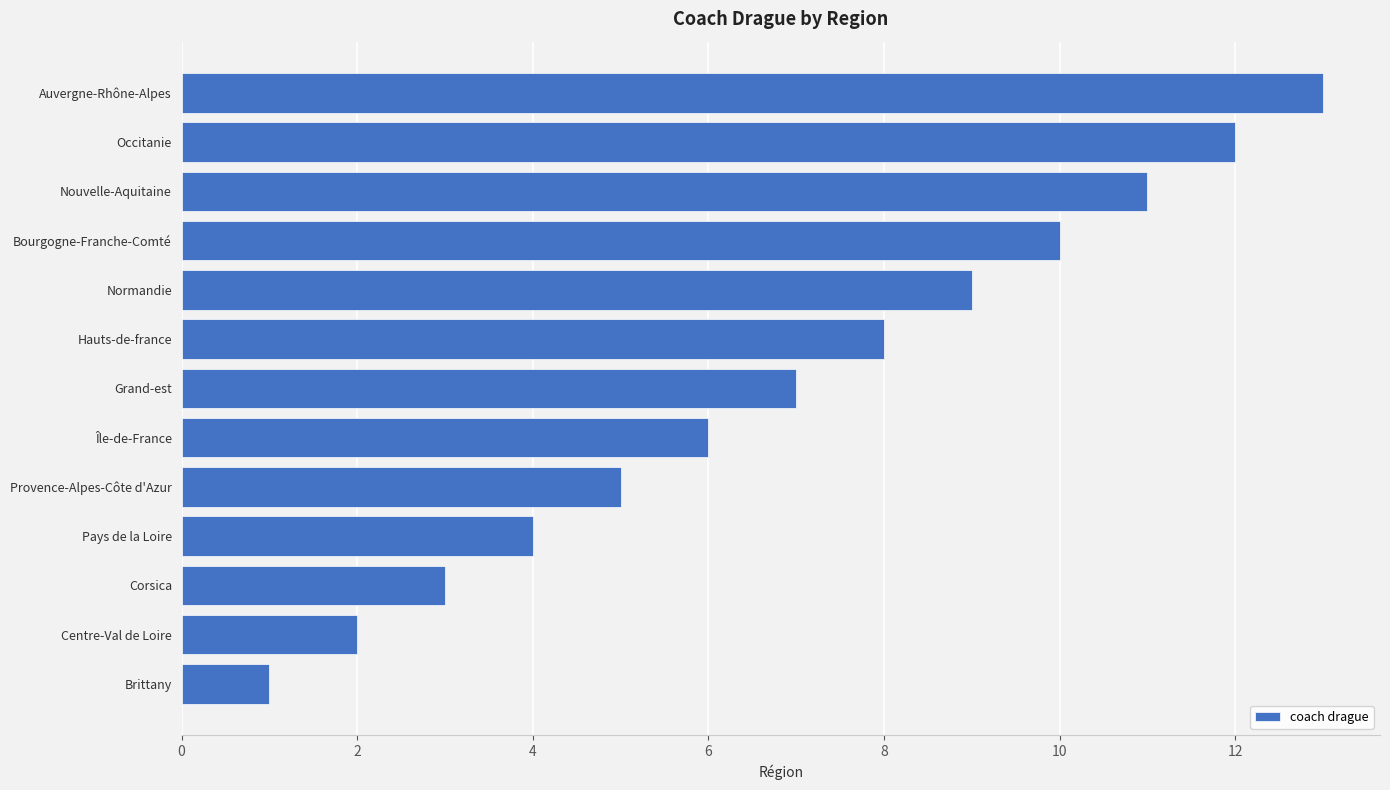

What is the smallest value displayed?

1